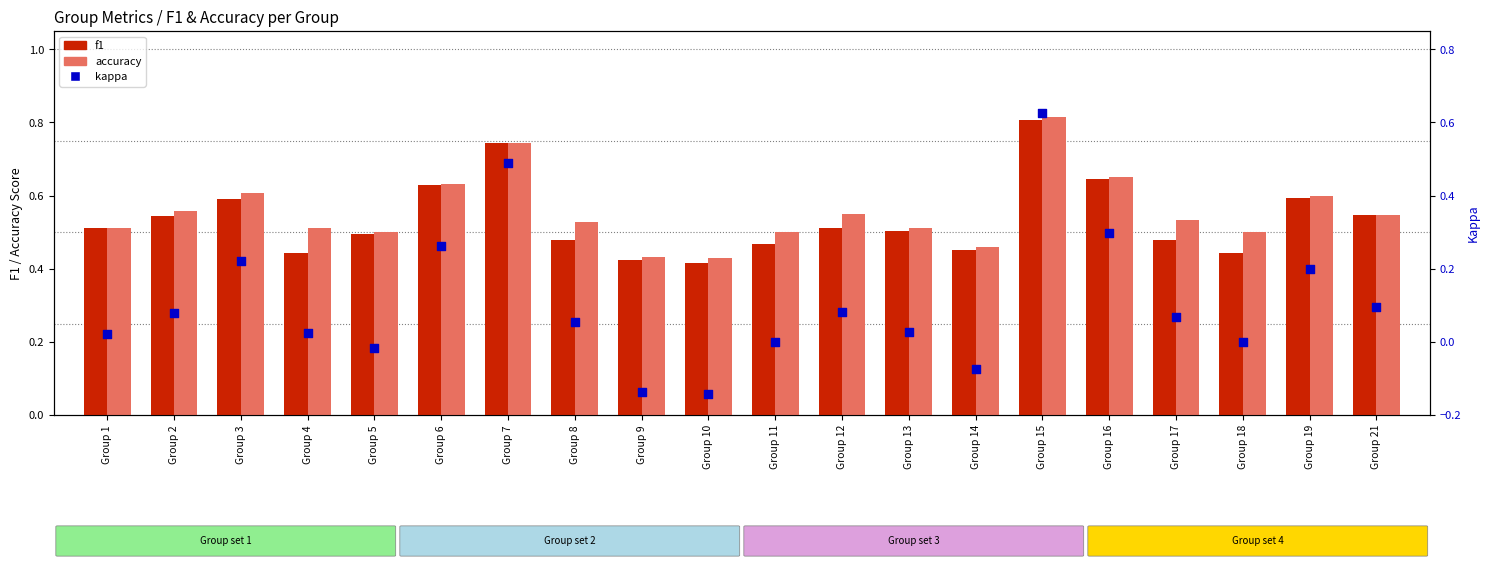

Which series reaches the maximum Y coordinate?

accuracy